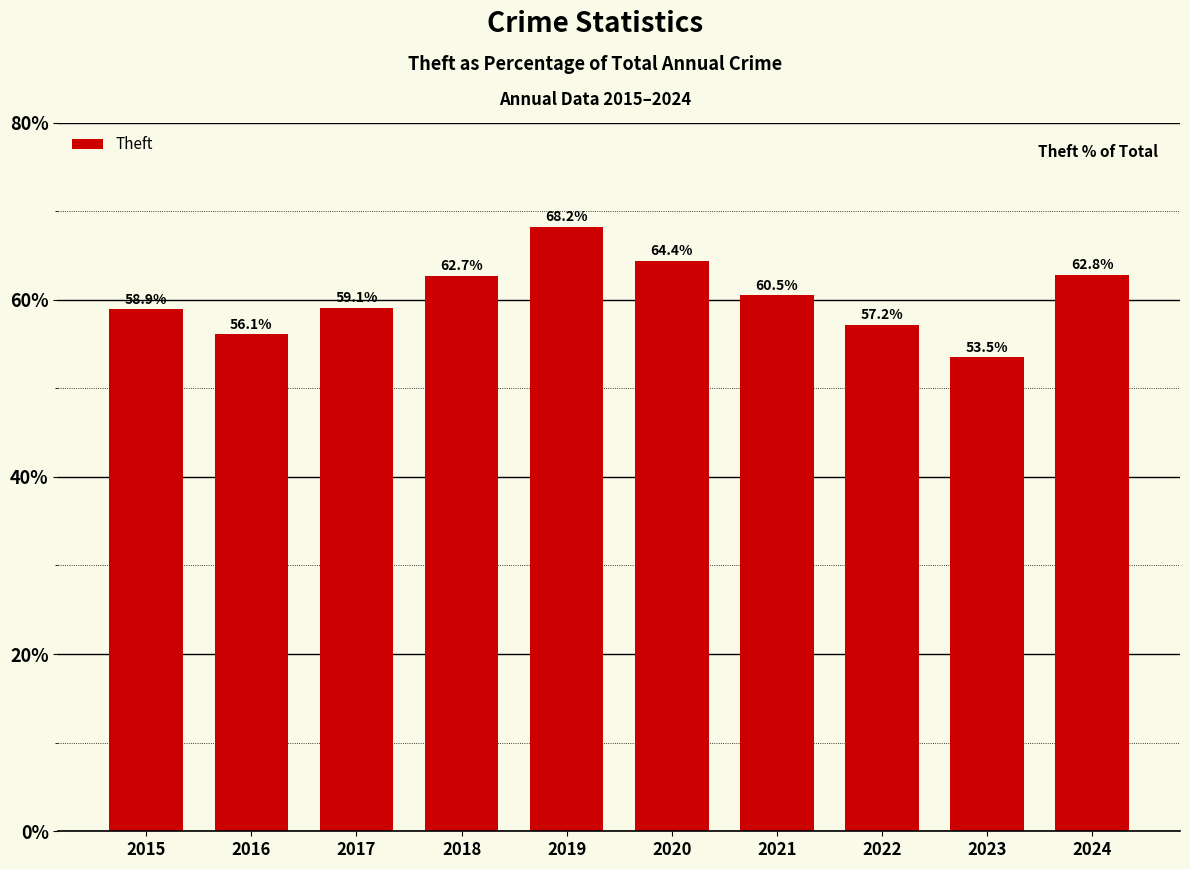

What value does the data have at 2022?

57.2